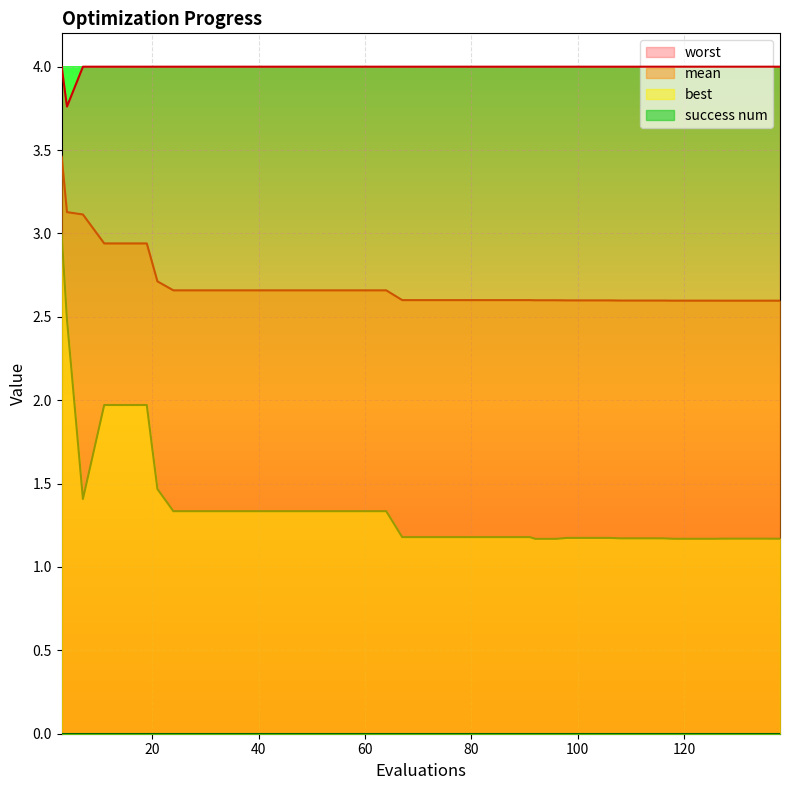

True or false: mean has more than 2 points higher than both neighbors.

False